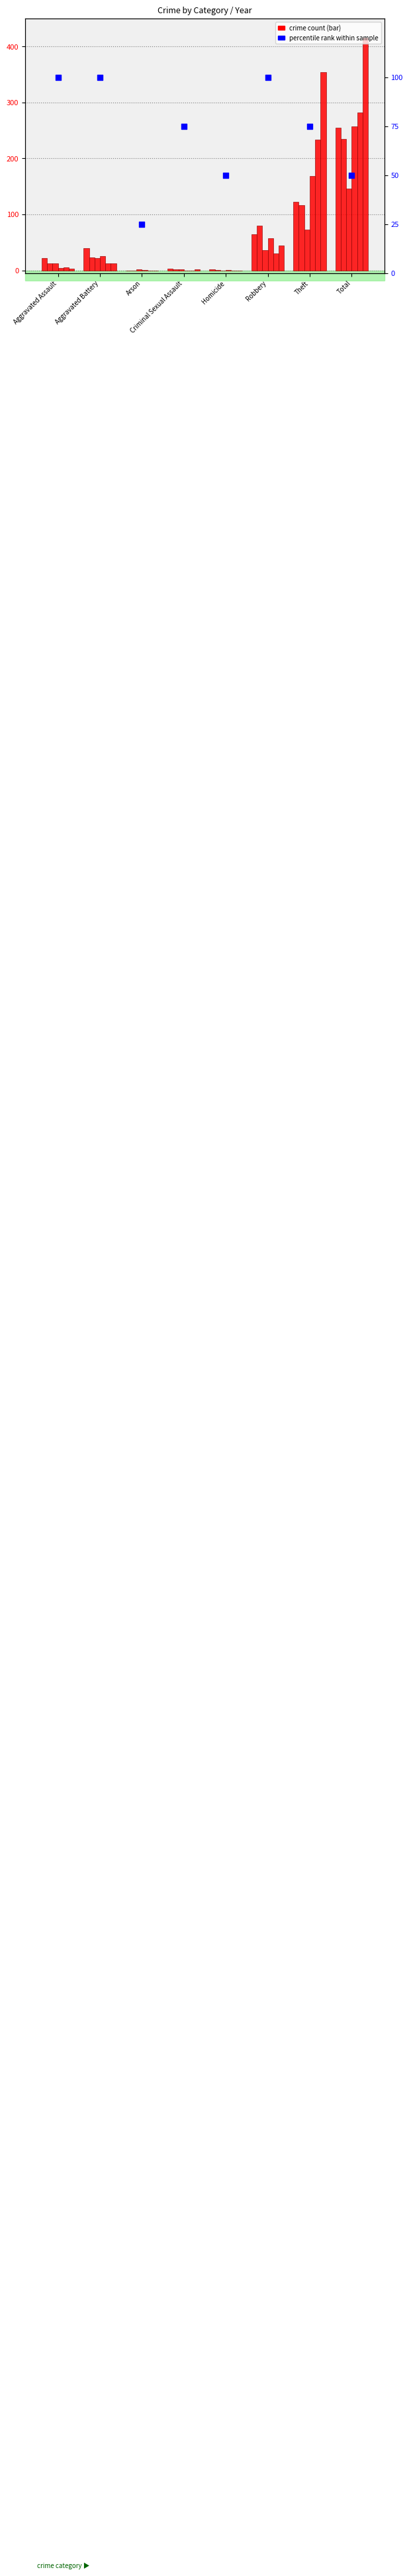

Approximately how many times larger is the value at Aggravated Battery compared to Theft?

1.3